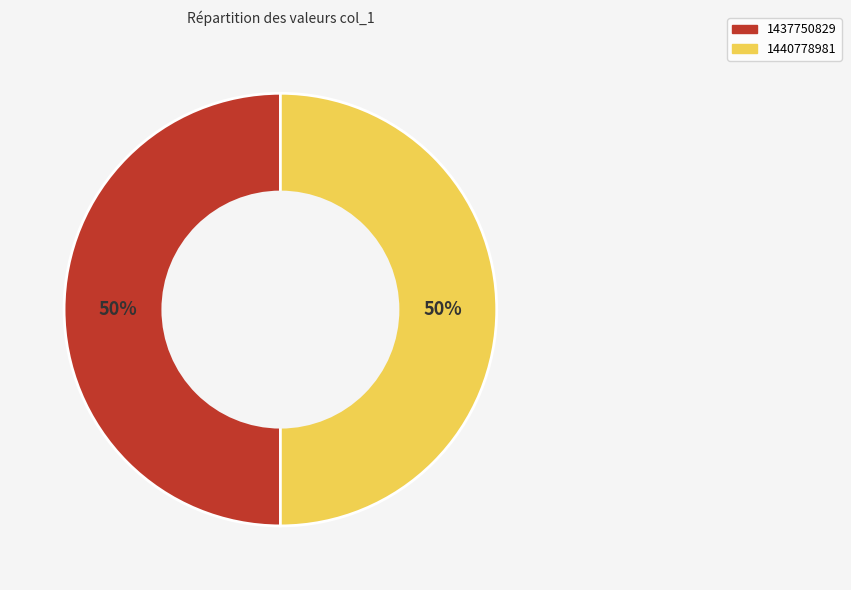

To the nearest percent, what is the average slice percentage?

50%